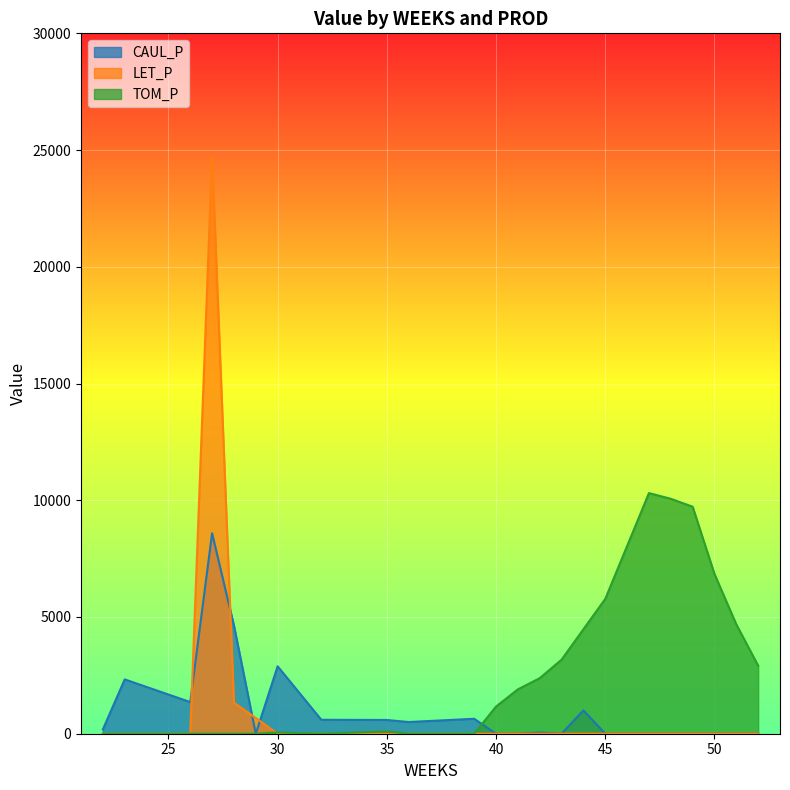

In CAUL_P, how many points are lower than both neighbors (excluding endpoints)?

3